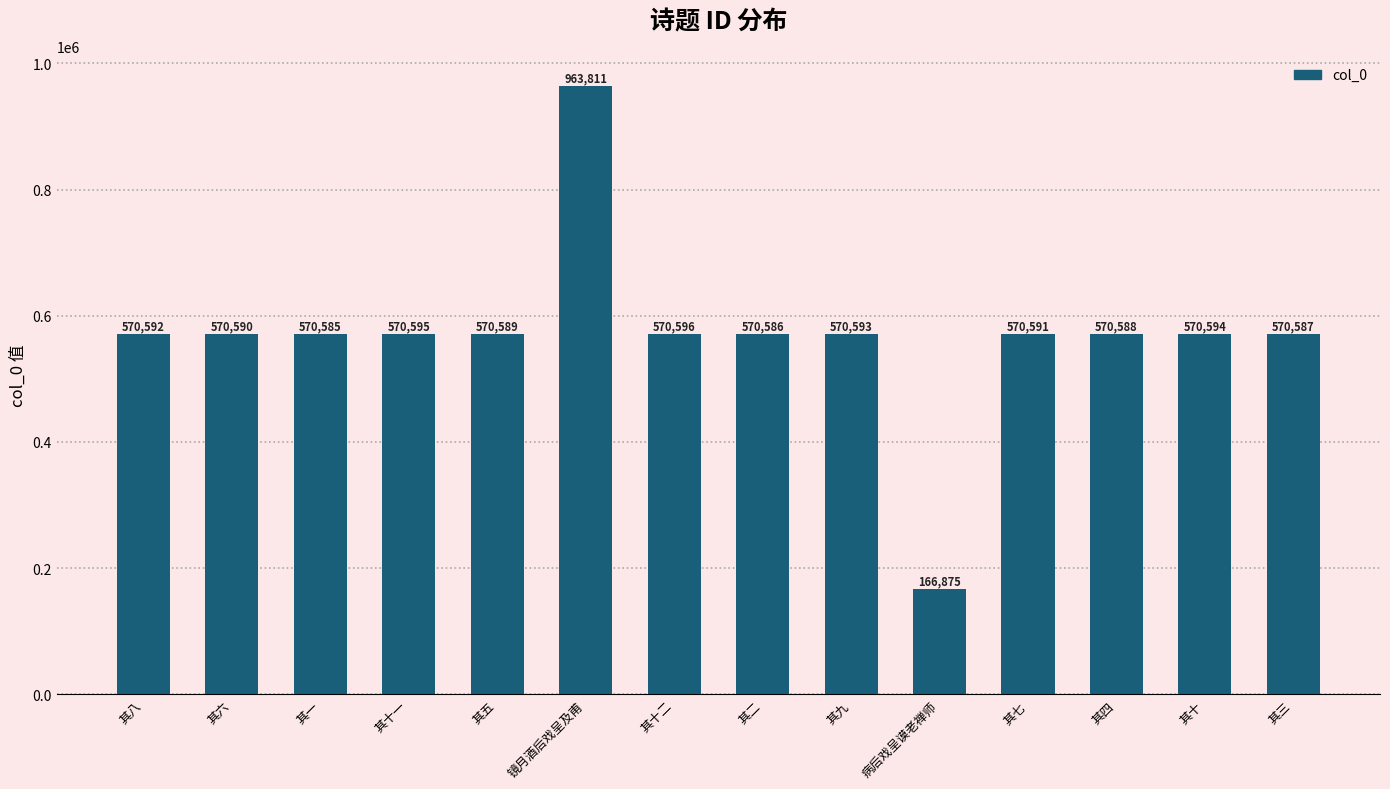

How many data points are less than 570591?

7